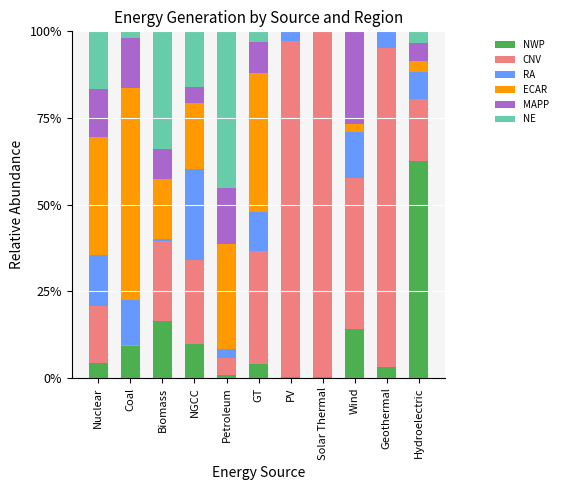

At which label does NWP reach its peak?

Hydroelectric